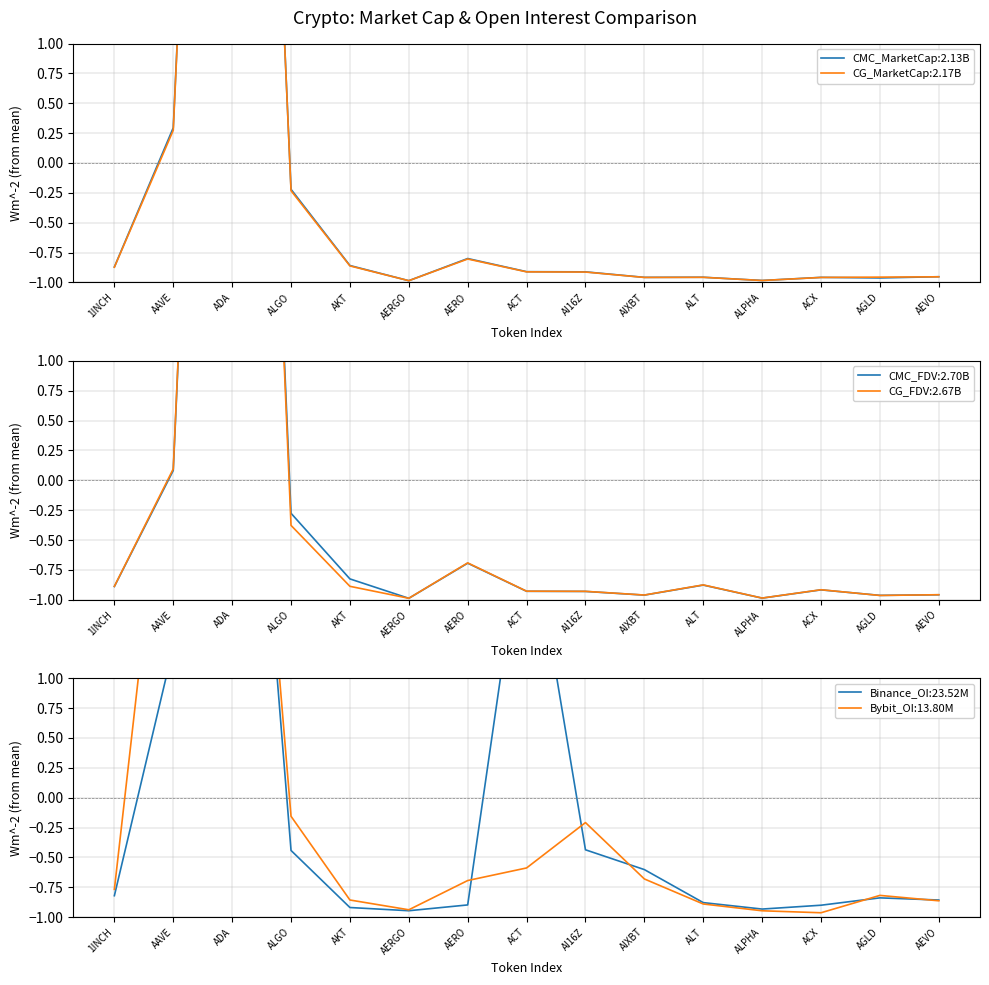

What is the value of the CG_FDV point at the 13th from the left?

-0.9